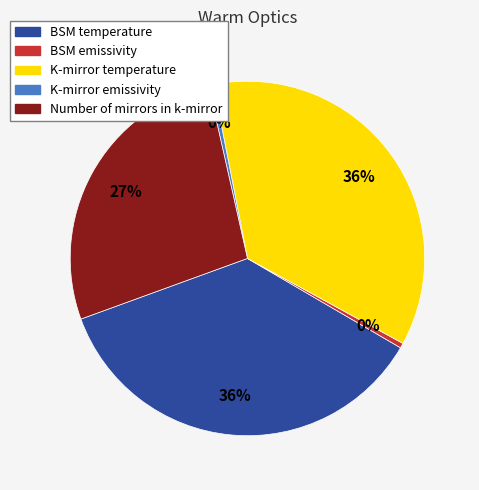

What percentage is the BSM temperature slice, to the nearest percent?

36%